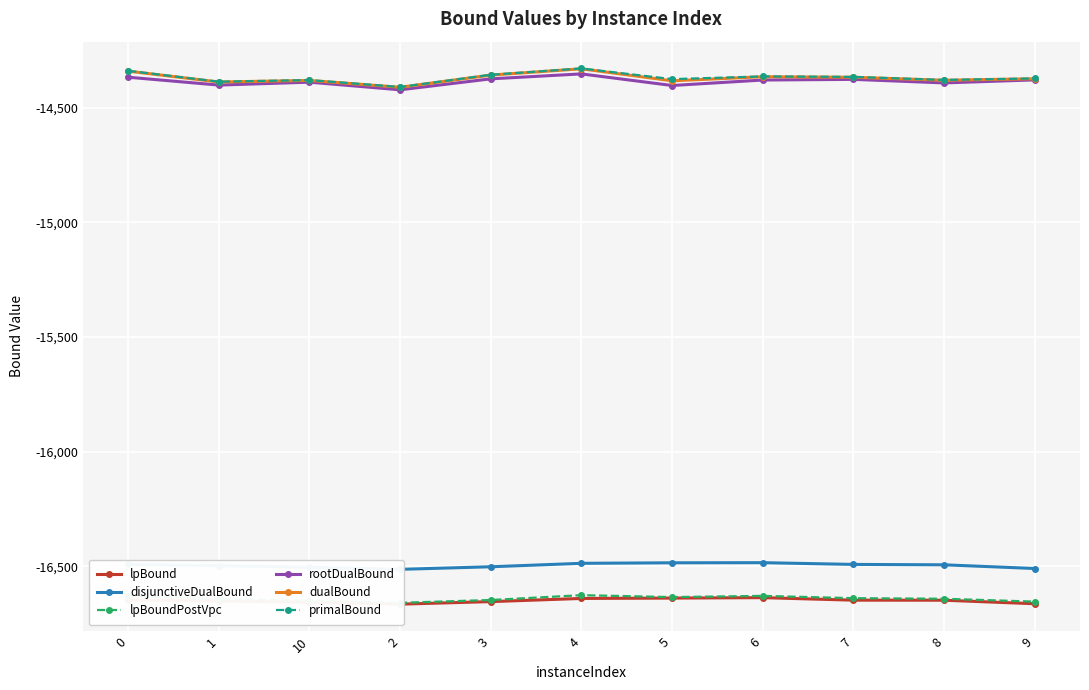

Which series has the largest total across all categories?

primalBound